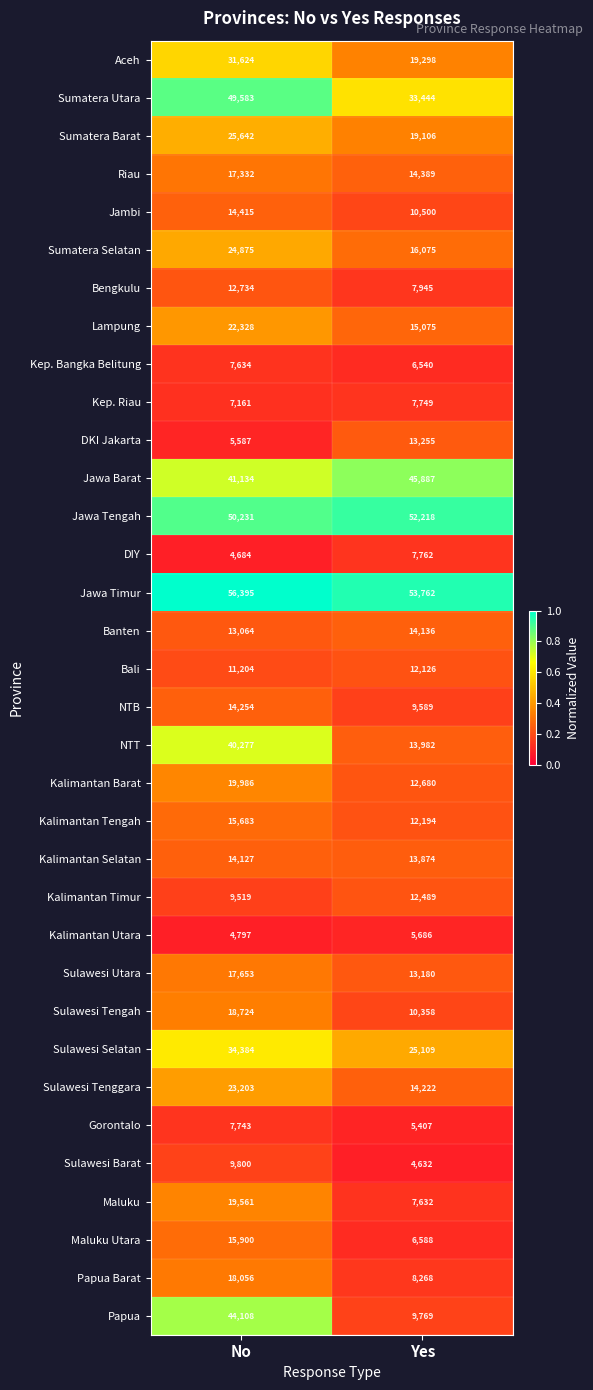

The Bengkulu series shows 7945 at Yes. True or false?

True